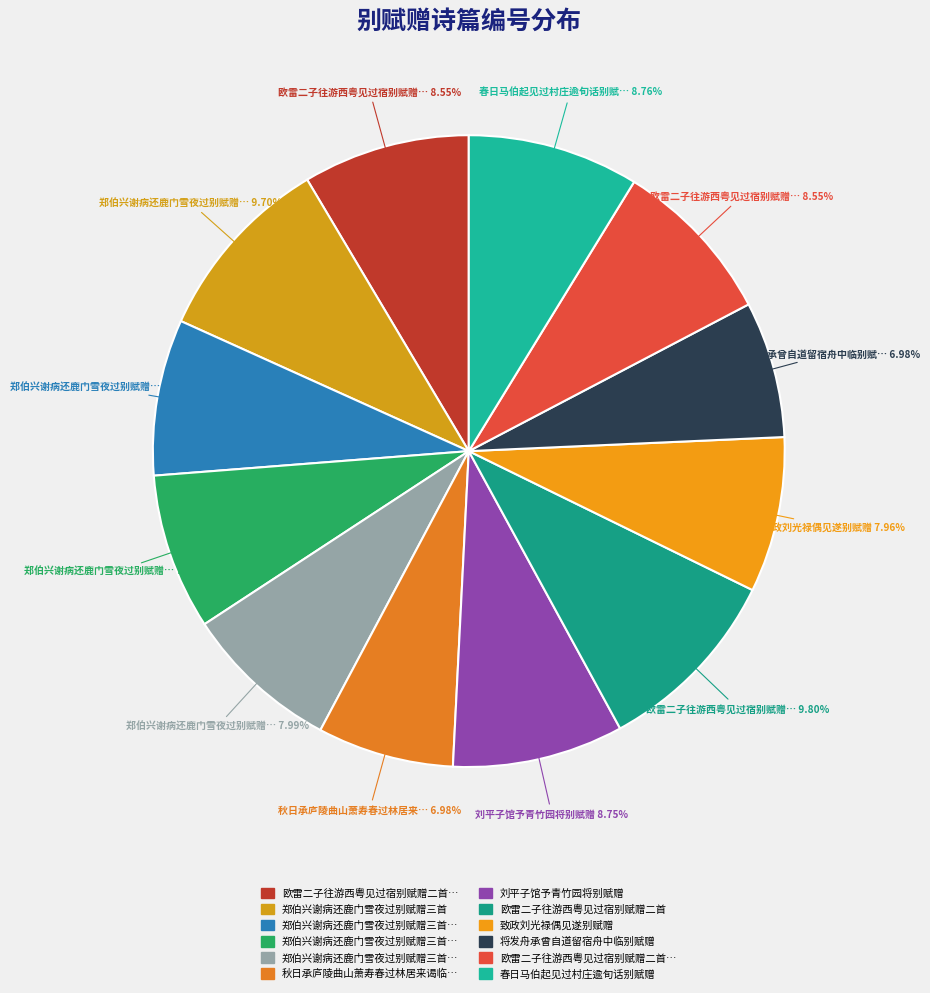

How many segments does this pie chart have?

12